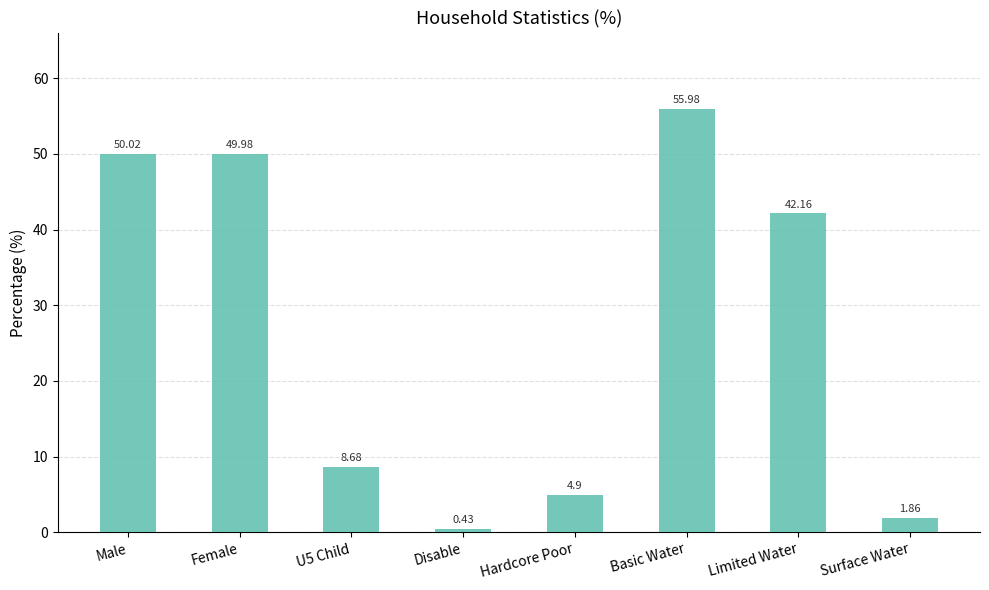

Does the chart contain any negative values?

No